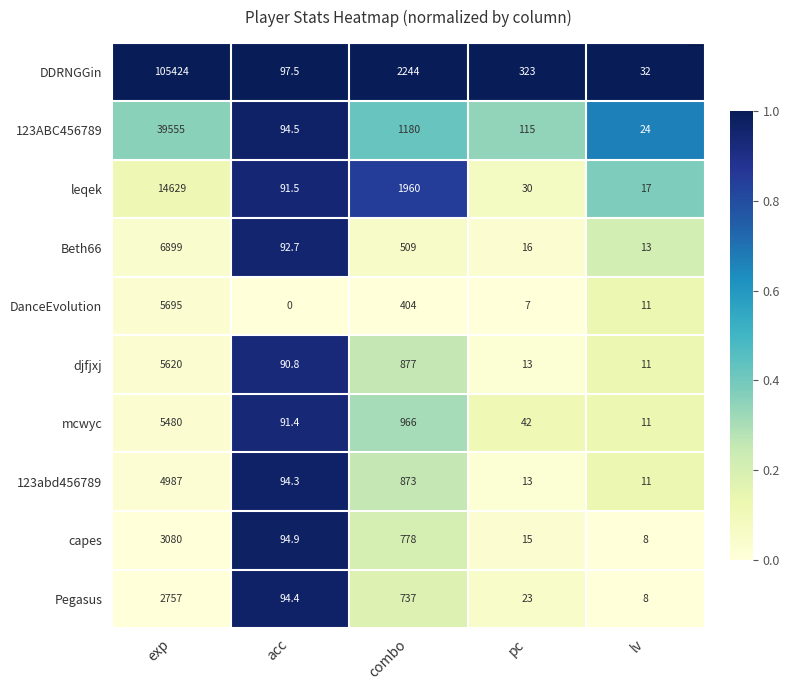

At which category does the chart reach its peak across all series?

exp